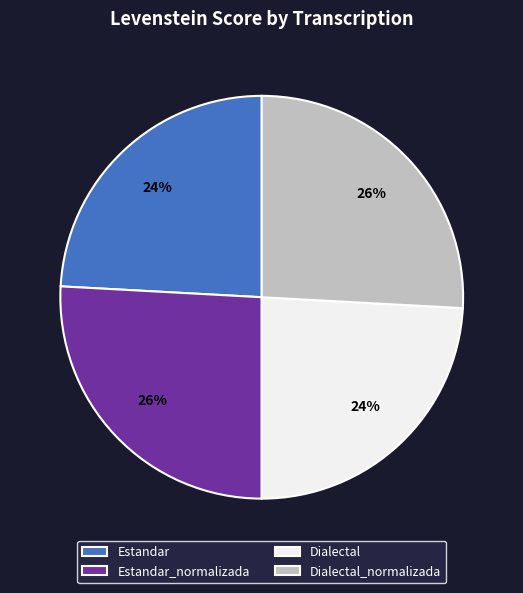

To the nearest percent, what is the average slice percentage?

25%